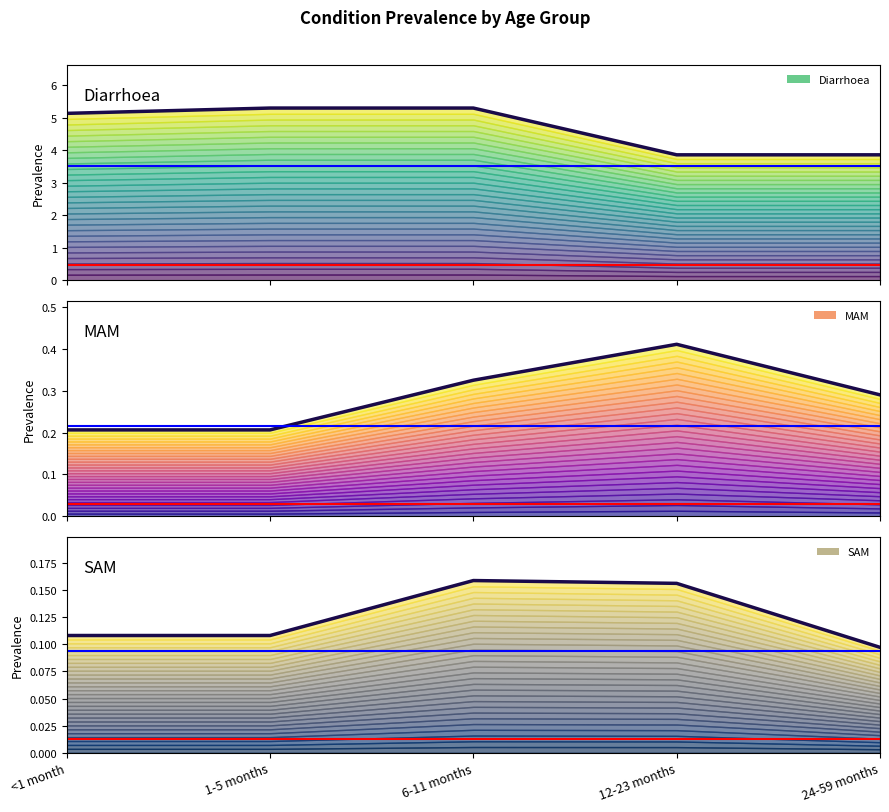

Reading right to left, transcribe all the data shown in this chart.

Diarrhoea: 24-59 months=3.9	12-23 months=3.9	6-11 months=5.3	1-5 months=5.3	<1 month=5.1
MAM: 24-59 months=0.3	12-23 months=0.4	6-11 months=0.3	1-5 months=0.2	<1 month=0.2
SAM: 24-59 months=0.1	12-23 months=0.2	6-11 months=0.2	1-5 months=0.1	<1 month=0.1